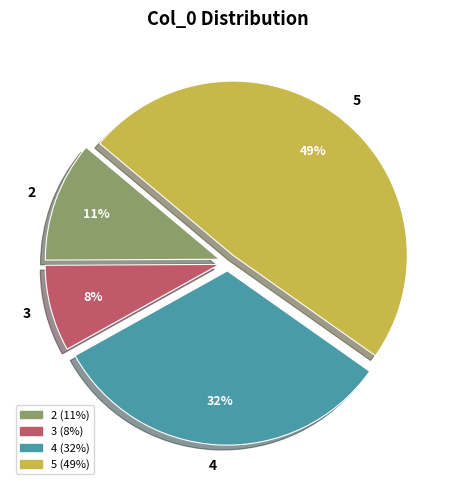

To the nearest percent, what percentage of the pie is 3?

8%